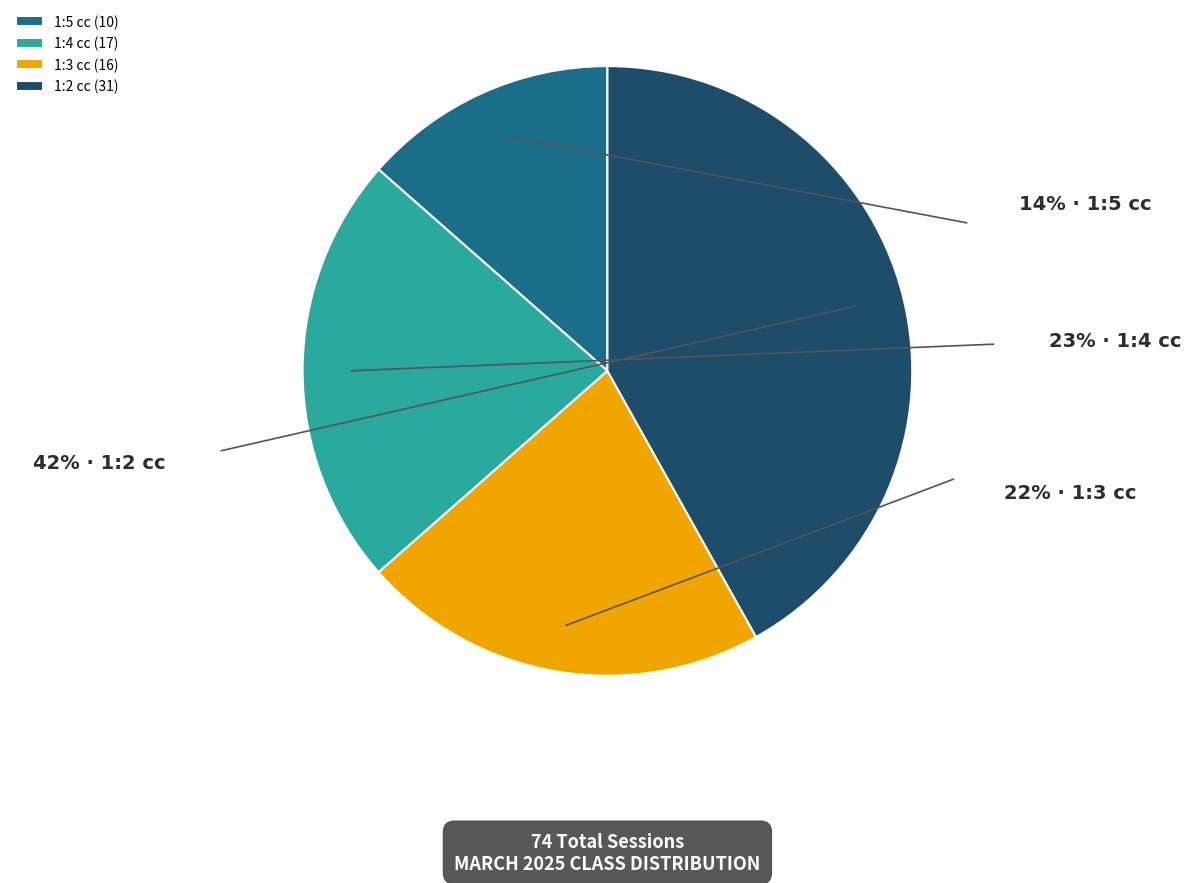

What is the largest slice in the pie chart?

1:2 cc